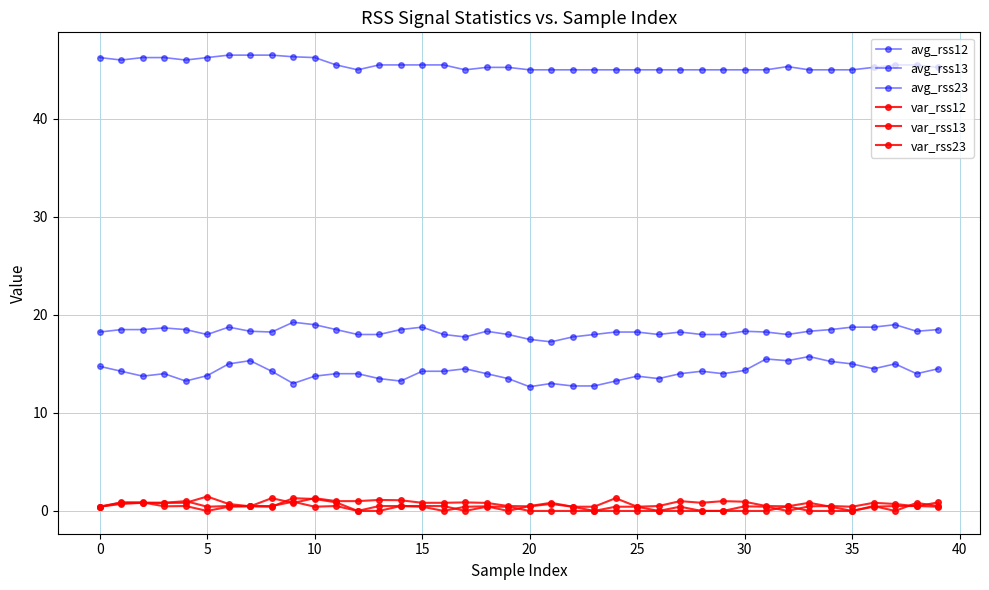

True or false: avg_rss13 and avg_rss12 cross at least once.

False